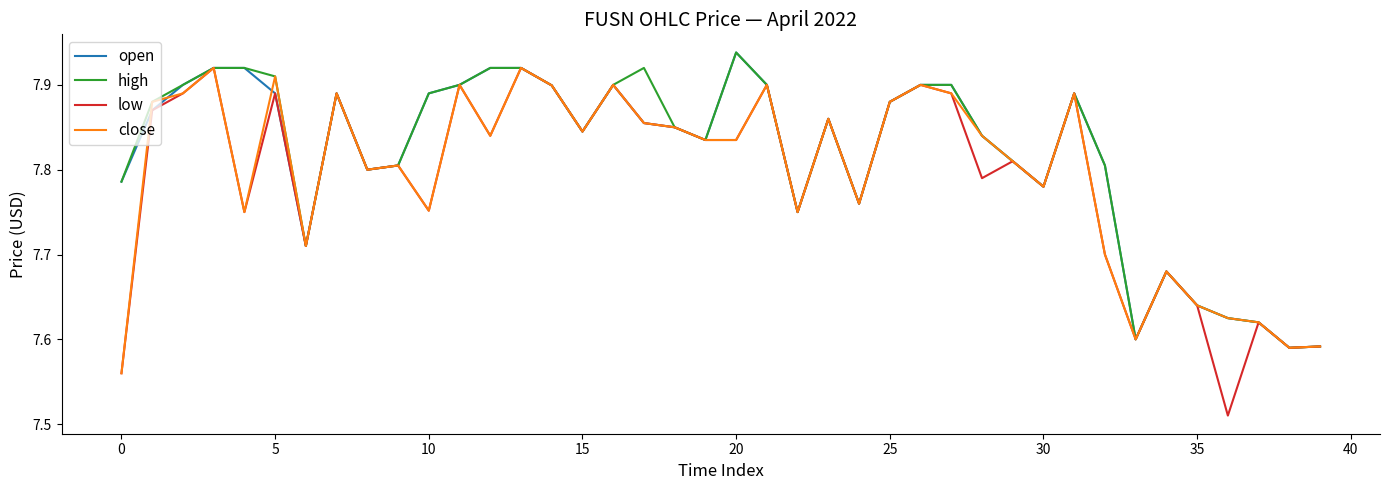

After their last crossing, which series has the higher values: close or open?

close